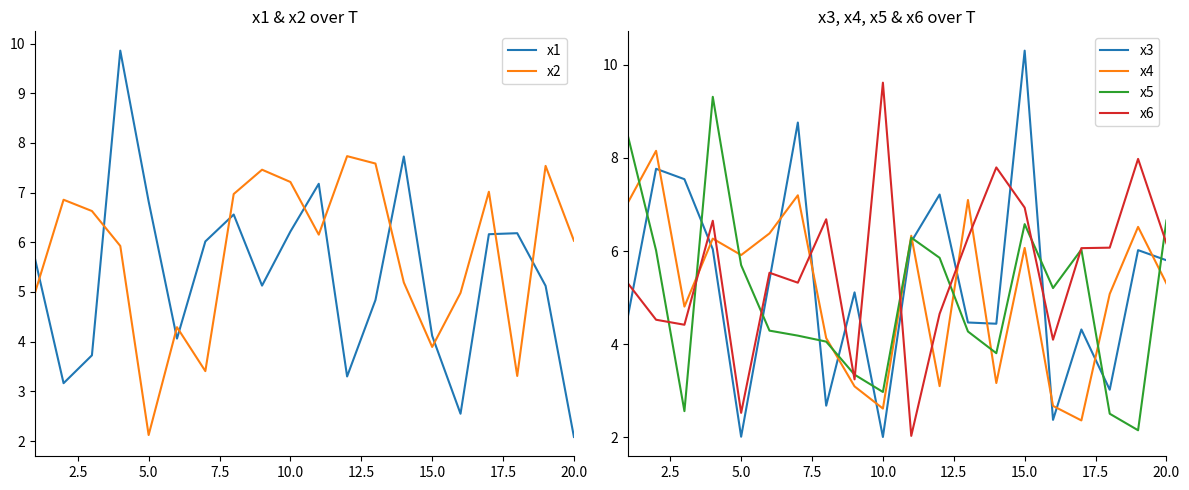

At how many categories does at least one series exceed 4?

20